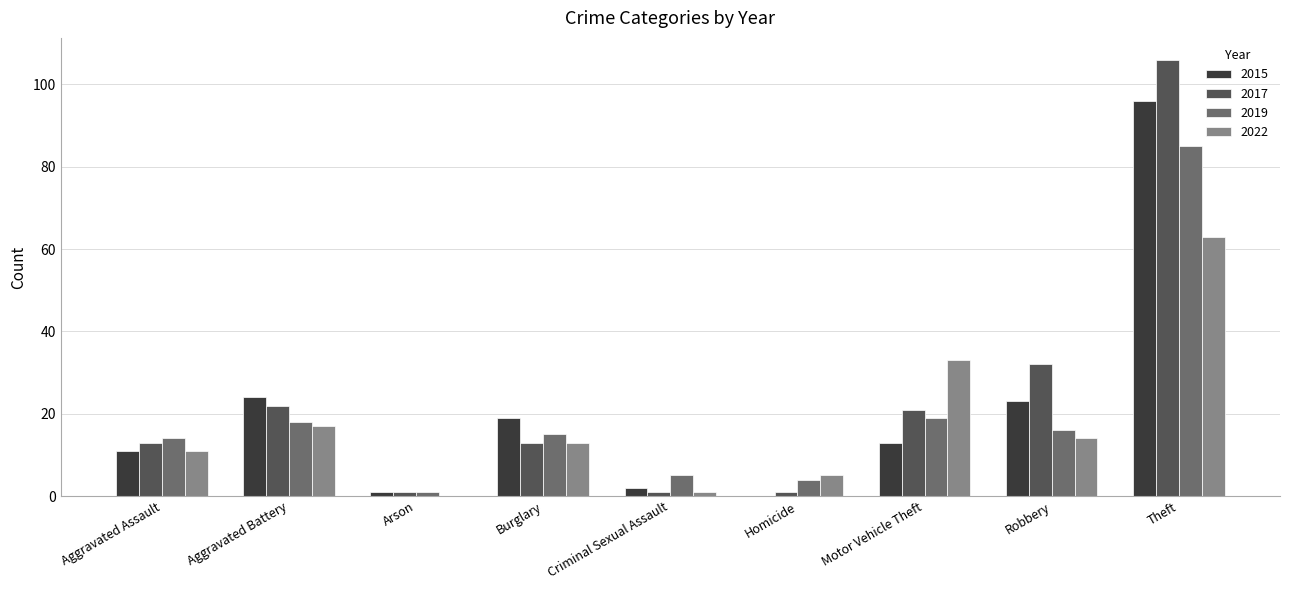

The 2015 series shows -39 at Homicide. True or false?

False